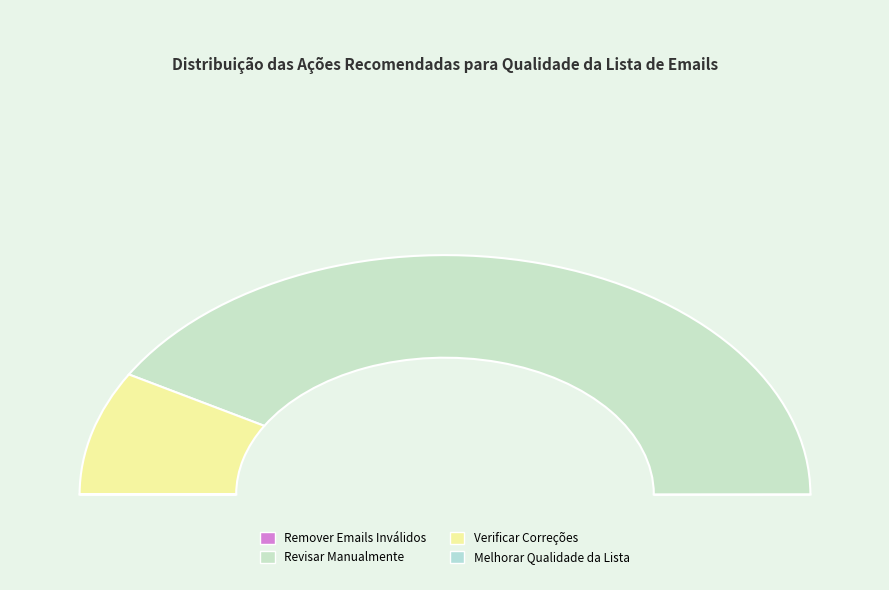

Which category has the smallest portion of the pie?

Remover Emails Inválidos